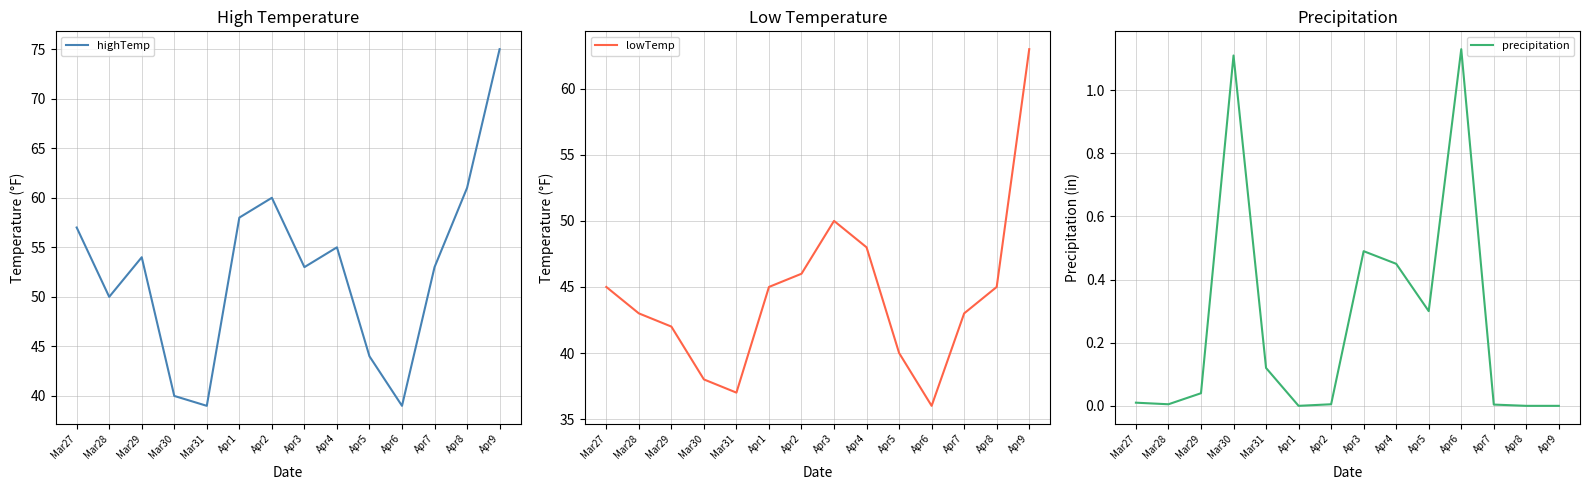

Reading left to right, transcribe all the data shown in this chart.

highTemp: Mar27=57.0	Mar28=50.0	Mar29=54.0	Mar30=40.0	Mar31=39.0	Apr1=58.0	Apr2=60.0	Apr3=53.0	Apr4=55.0	Apr5=44.0	Apr6=39.0	Apr7=53.0	Apr8=61.0	Apr9=75.0
lowTemp: Mar27=45.0	Mar28=43.0	Mar29=42.0	Mar30=38.0	Mar31=37.0	Apr1=45.0	Apr2=46.0	Apr3=50.0	Apr4=48.0	Apr5=40.0	Apr6=36.0	Apr7=43.0	Apr8=45.0	Apr9=63.0
precipitation: Mar27=0.0	Mar28=0.0	Mar29=0.0	Mar30=1.1	Mar31=0.1	Apr1=0.0	Apr2=0.0	Apr3=0.5	Apr4=0.5	Apr5=0.3	Apr6=1.1	Apr7=0.0	Apr8=0.0	Apr9=0.0